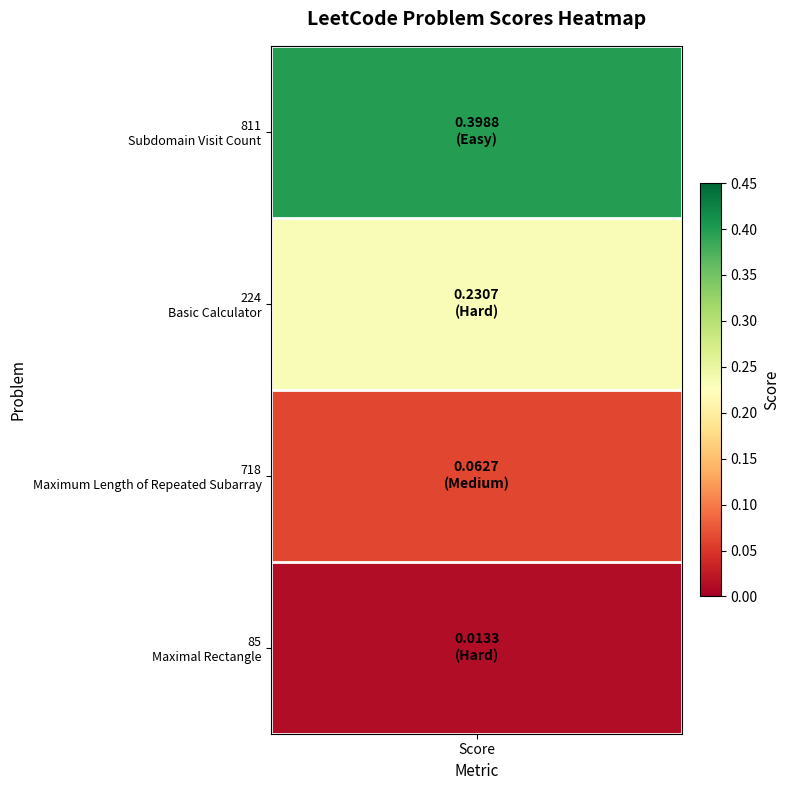

What is the sum of all values?

0.7